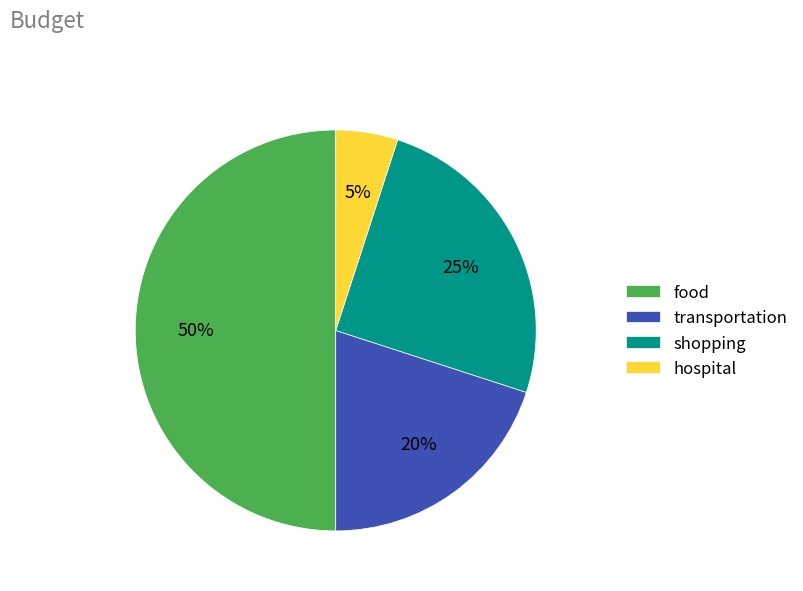

Which has a higher value, hospital or shopping?

shopping